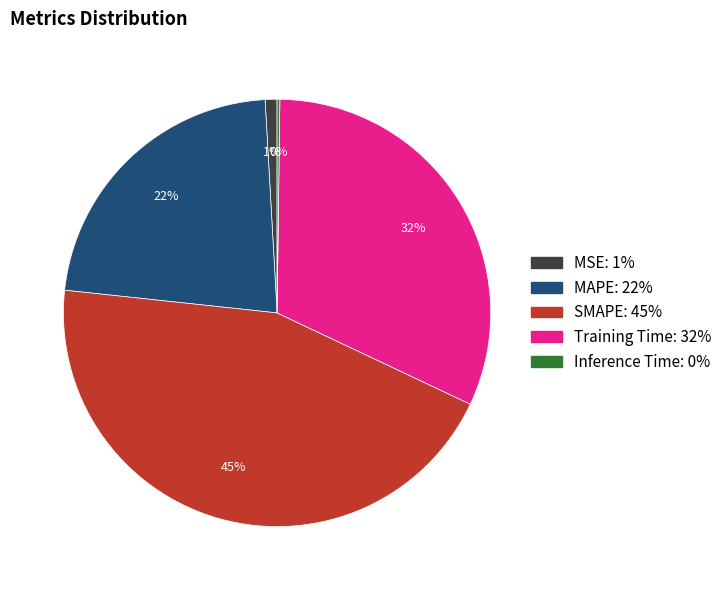

To the nearest percent, what percentage of the pie is MSE?

1%